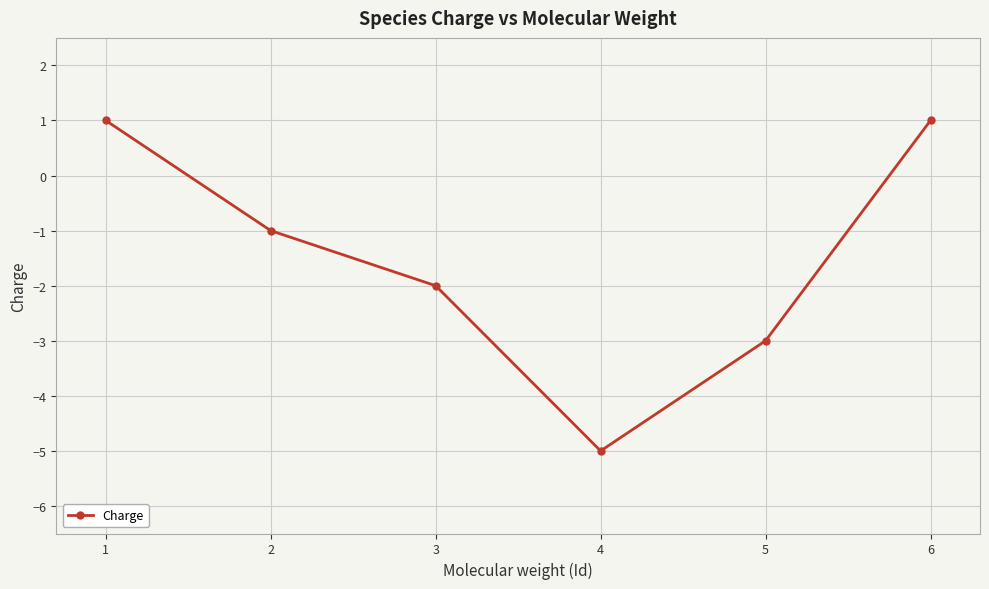

What is the maximum value shown in the chart?

1